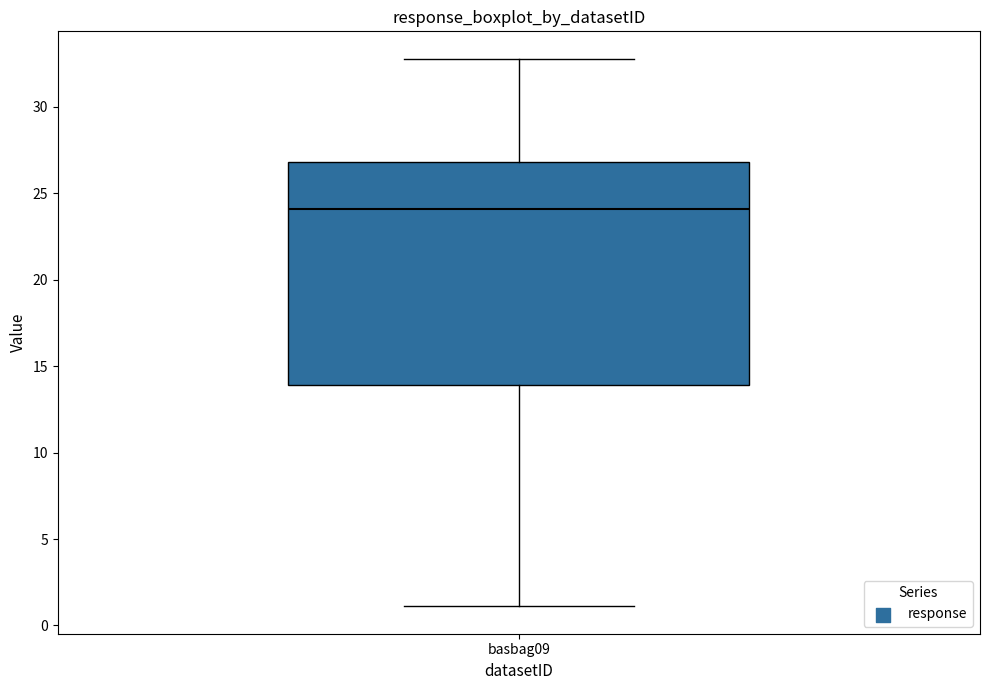

Where is the lower edge of the box for basbag09 on the y-axis? The values are not printed on the chart, so give them approximately, as read against the axis.

14